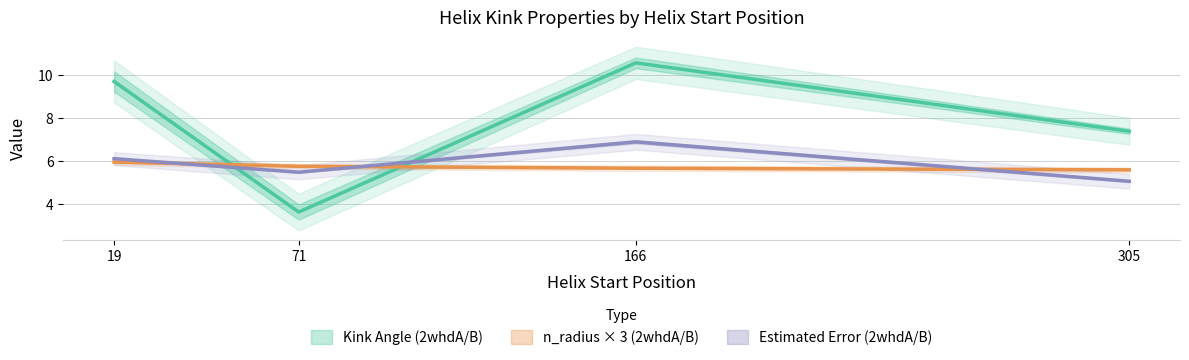

How many data points in Estimated_Error_A are less than 6?

2